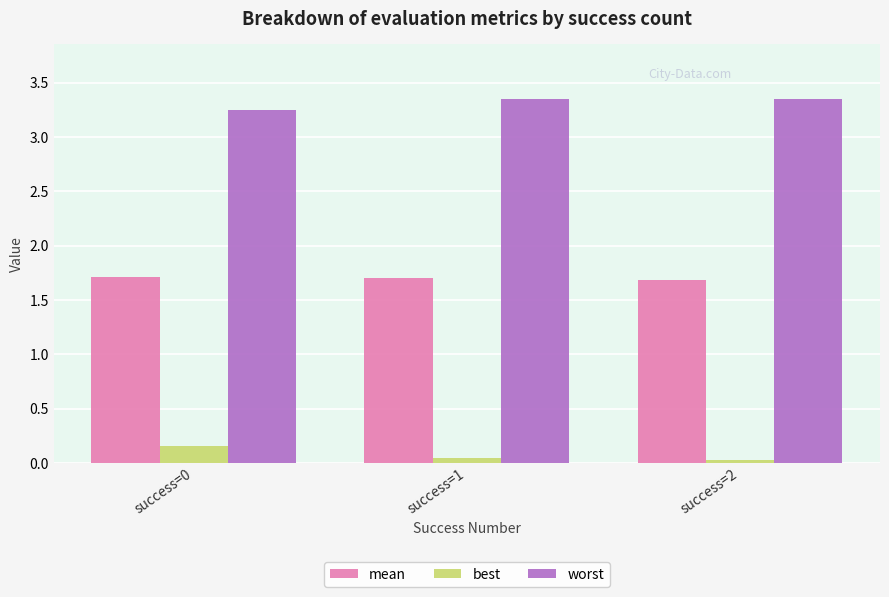

Rank the series at success=1 from highest to lowest value.

worst, mean, best